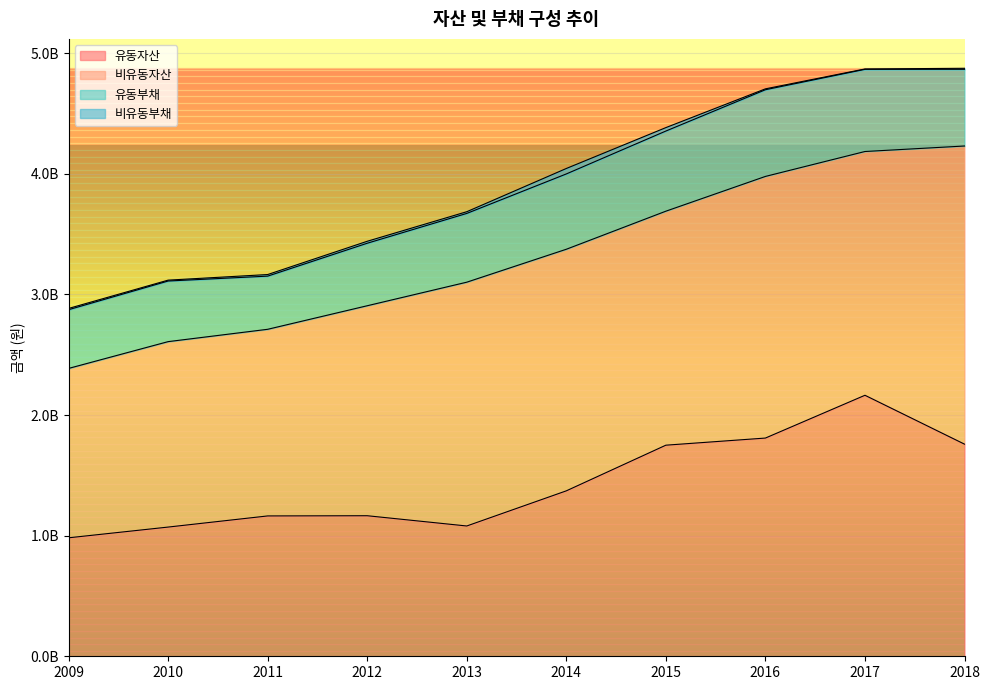

What is the value of the 유동부채 point at the 3rd from the left?

440884890